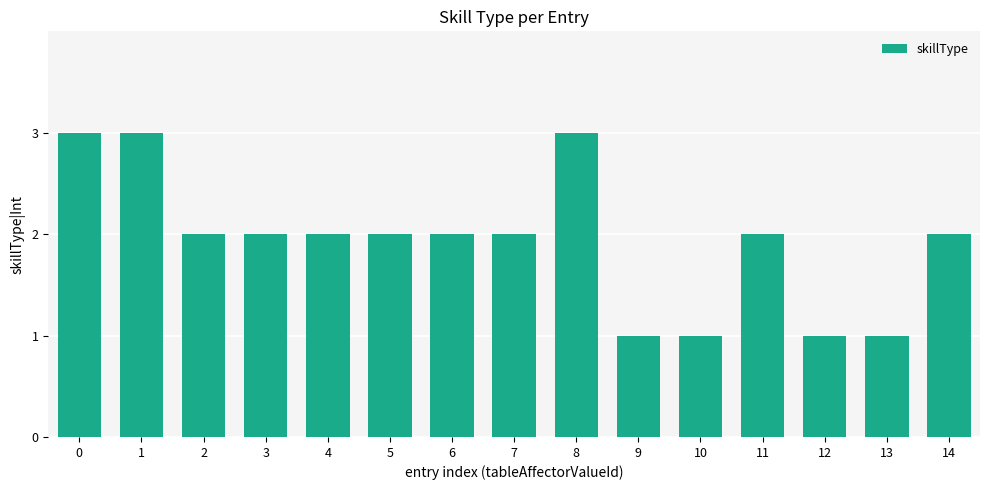

How many bars are there in total?

15